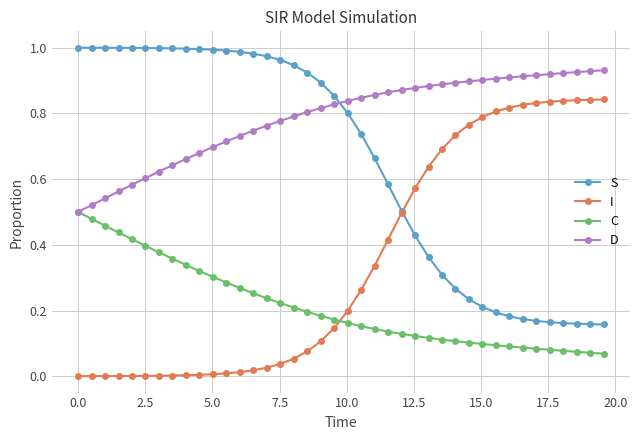

List the series in order of their peak value, lowest first.

C, I, D, S